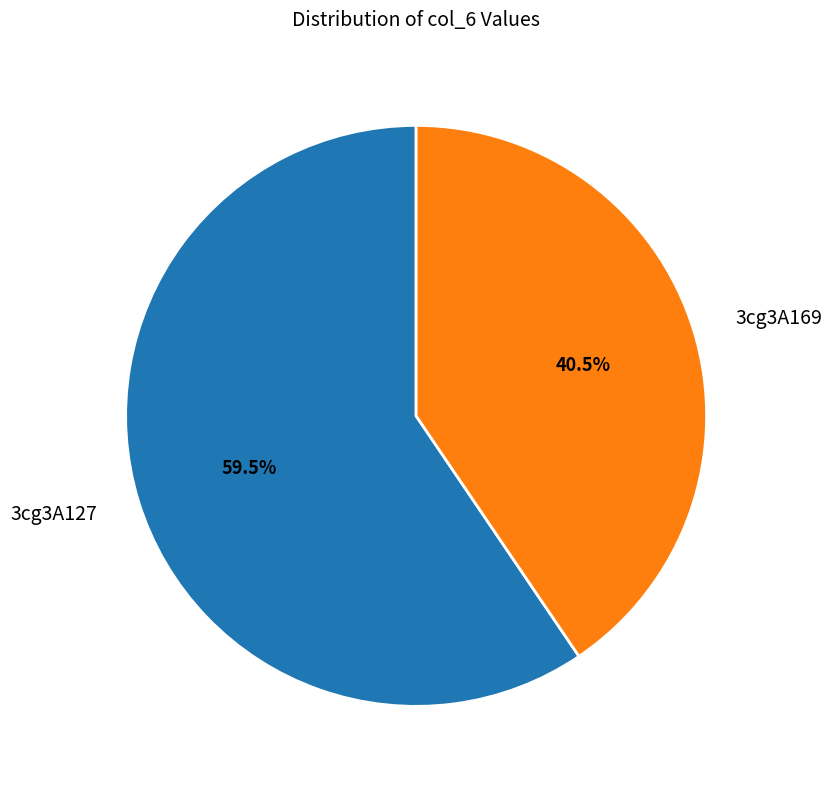

To the nearest percent, what is the combined percentage of 3cg3A169 and 3cg3A127?

100%